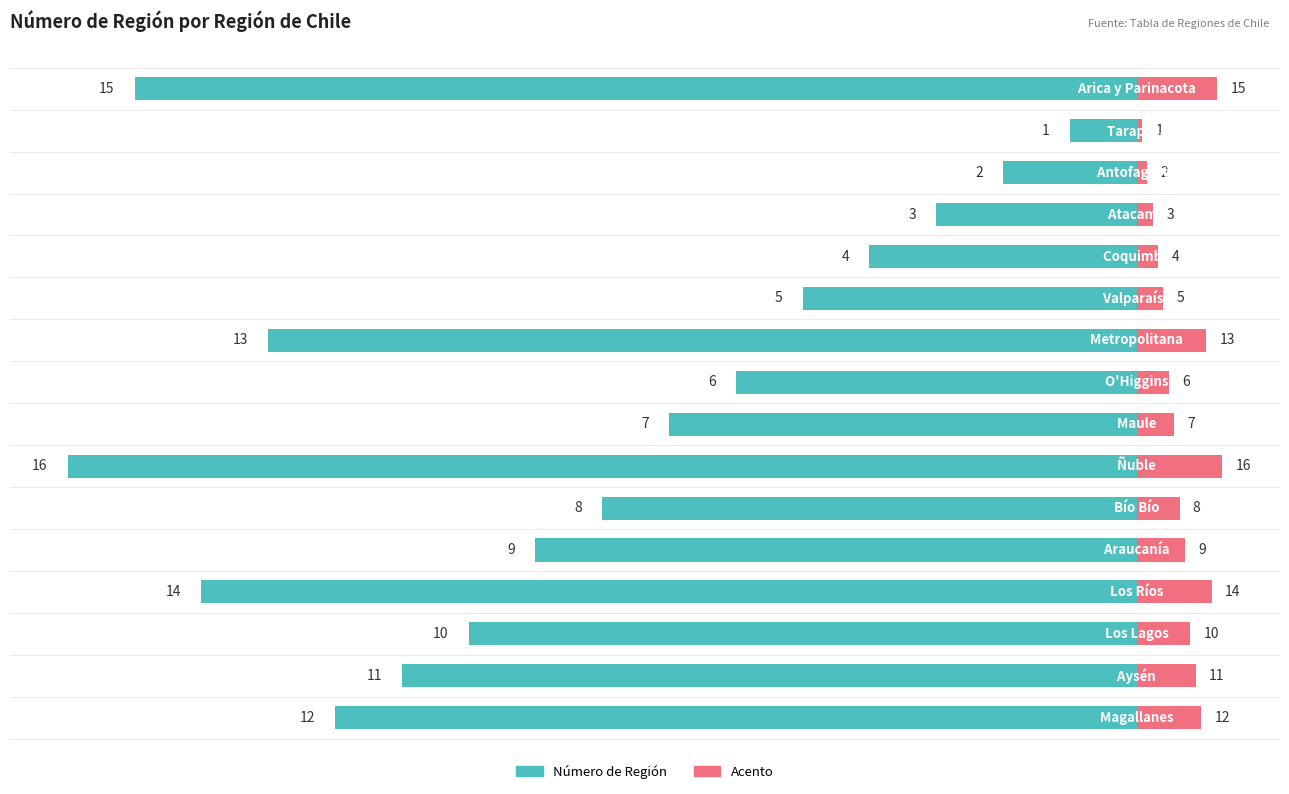

How many data points are less than -8?

8